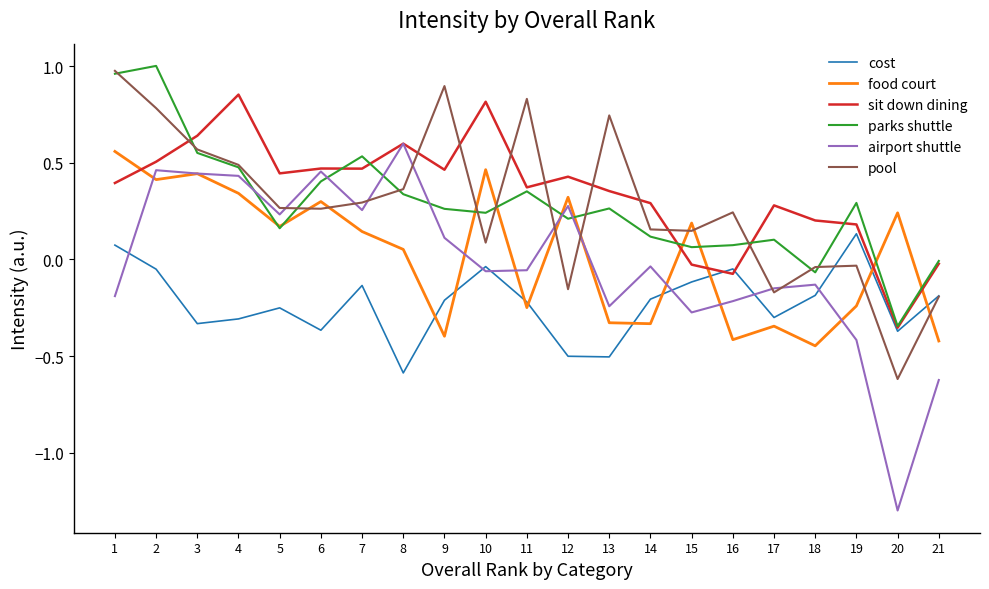

Which category has the highest value in the cost series?

19